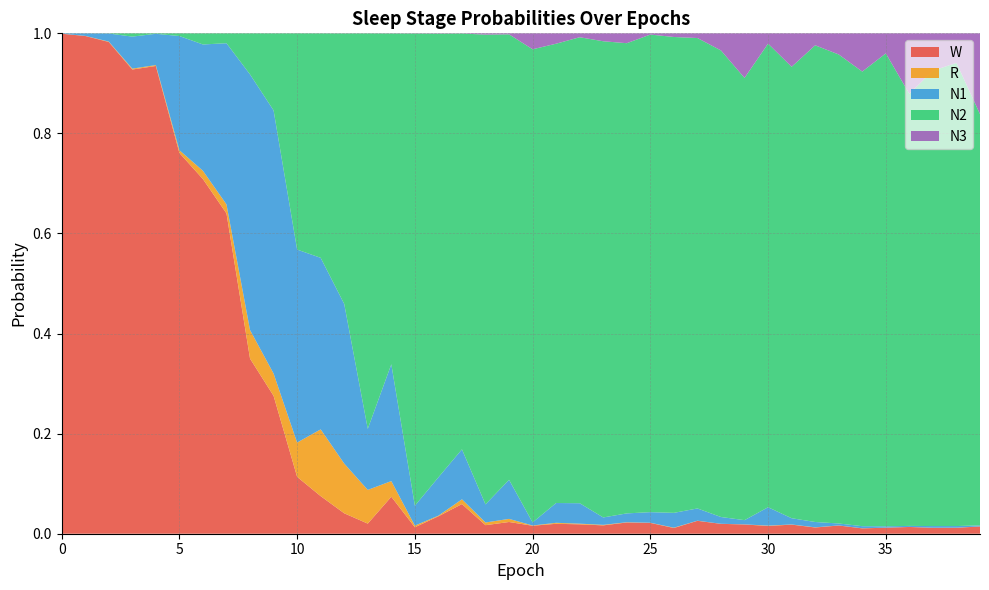

Reading left to right, list all the values displayed in this chart.

N1: 0.0	0.0	0.0	0.1	0.1	0.2	0.3	0.3	0.5	0.5	0.4	0.3	0.3	0.1	0.2	0.0	0.1	0.1	0.0	0.1	0.0	0.0	0.0	0.0	0.0	0.0	0.0	0.0	0.0	0.0	0.0	0.0	0.0	0.0	0.0	0.0	0.0	0.0	0.0	0.0
N2: 0.0	0.0	0.0	0.0	0.0	0.0	0.0	0.0	0.1	0.2	0.4	0.4	0.5	0.8	0.7	0.9	0.9	0.8	0.9	0.9	0.9	0.9	0.9	1.0	0.9	1.0	1.0	0.9	0.9	0.9	0.9	0.9	1.0	0.9	0.9	0.9	0.9	0.9	0.9	0.8
N3: 0.0	0.0	0.0	0.0	0.0	0.0	0.0	0.0	0.0	0.0	0.0	0.0	0.0	0.0	0.0	0.0	0.0	0.0	0.0	0.0	0.0	0.0	0.0	0.0	0.0	0.0	0.0	0.0	0.0	0.1	0.0	0.1	0.0	0.0	0.1	0.0	0.1	0.1	0.1	0.2
R: 0.0	0.0	0.0	0.0	0.0	0.0	0.0	0.0	0.1	0.0	0.1	0.1	0.1	0.1	0.0	0.0	0.0	0.0	0.0	0.0	0.0	0.0	0.0	0.0	0.0	0.0	0.0	0.0	0.0	0.0	0.0	0.0	0.0	0.0	0.0	0.0	0.0	0.0	0.0	0.0
W: 1.0	1.0	1.0	0.9	0.9	0.8	0.7	0.6	0.3	0.3	0.1	0.1	0.0	0.0	0.1	0.0	0.0	0.1	0.0	0.0	0.0	0.0	0.0	0.0	0.0	0.0	0.0	0.0	0.0	0.0	0.0	0.0	0.0	0.0	0.0	0.0	0.0	0.0	0.0	0.0